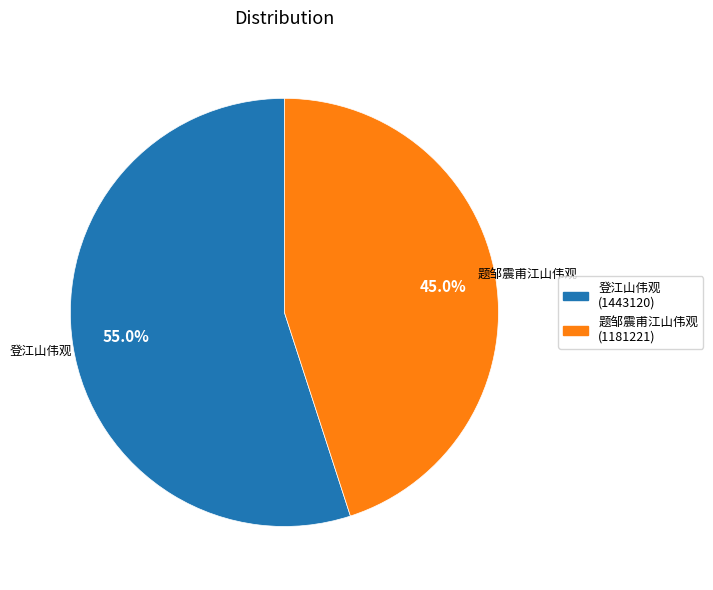

Rank the categories by value from highest to lowest.

登江山伟观 (1443120), 题邹震甫江山伟观 (1181221)